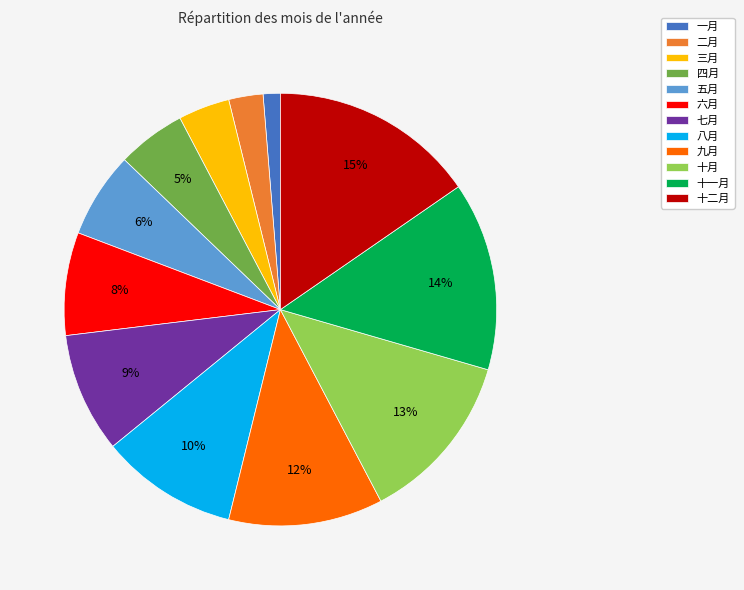

Is 一月 the majority of the pie?

No